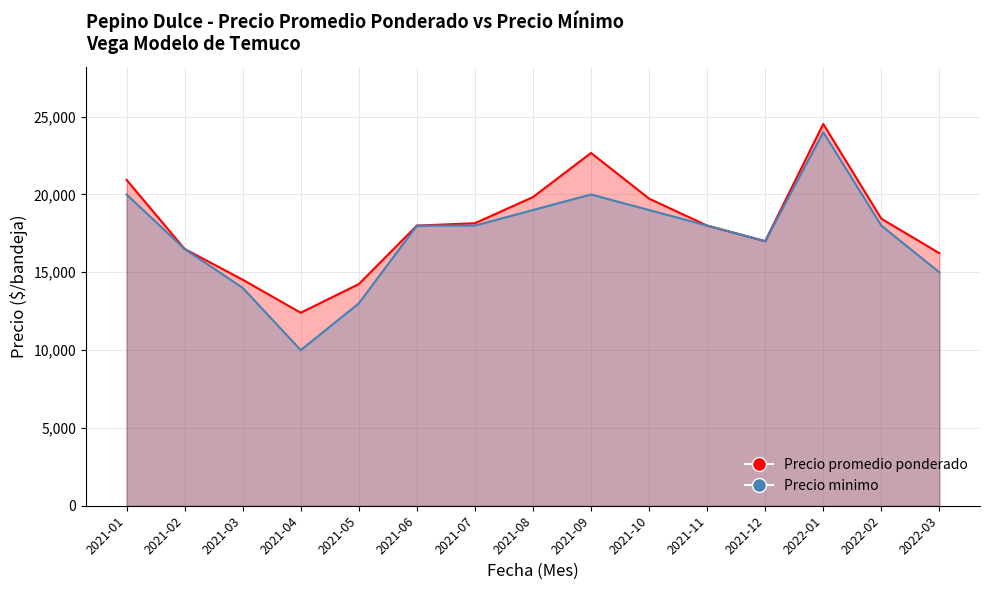

At how many categories does at least one series exceed 20166?

3